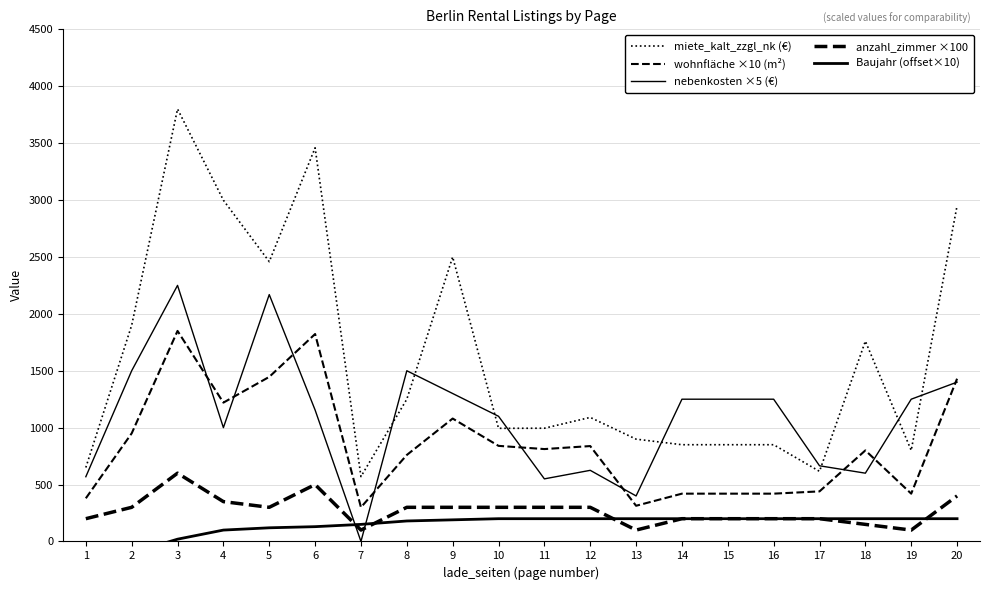

What is the value of the anzahl_zimmer ×100 point at the 19th from the left?

100.0